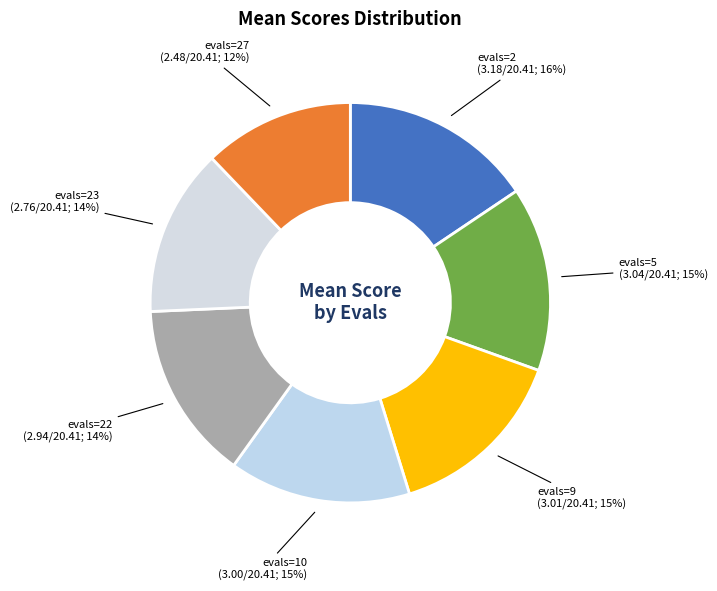

True or false: evals=9 accounts for 7% of the total.

False